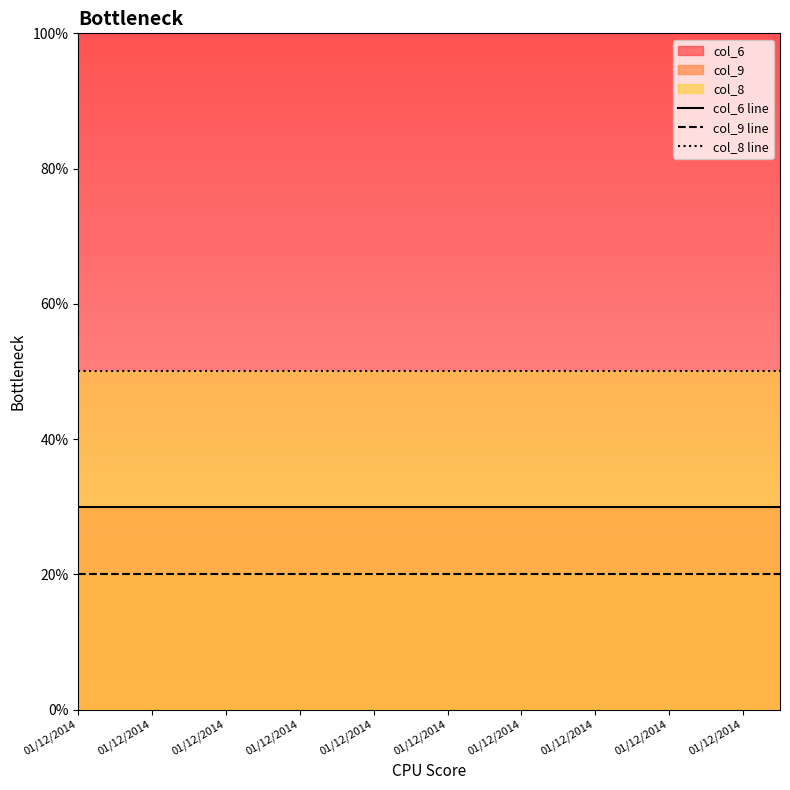

Which series has the largest total across all categories?

col_8 line